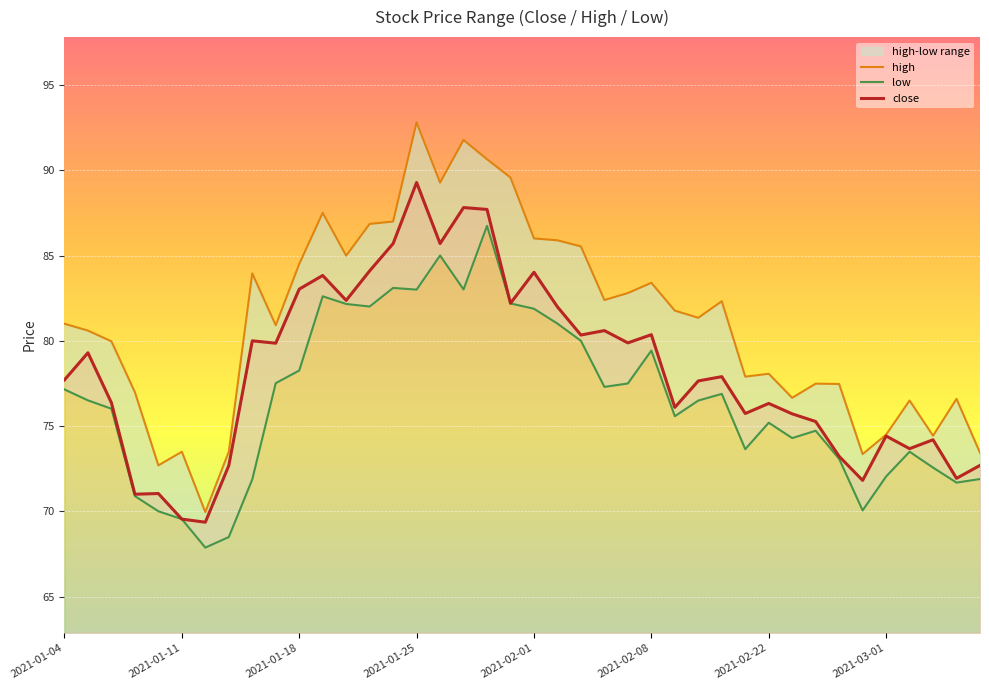

True or false: close and high intersect in this chart.

False